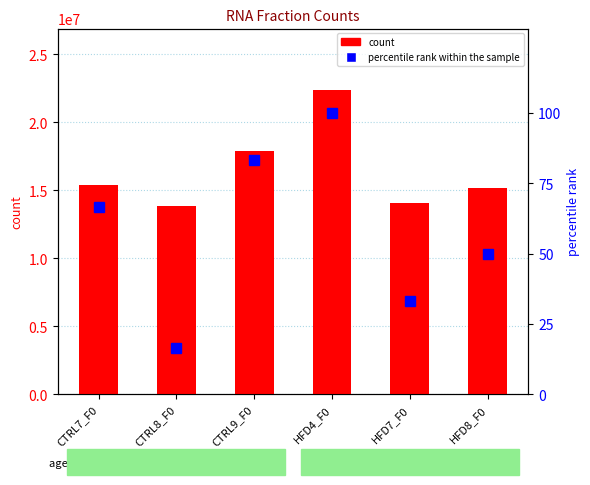

What is the maximum value for count?

22413528.0